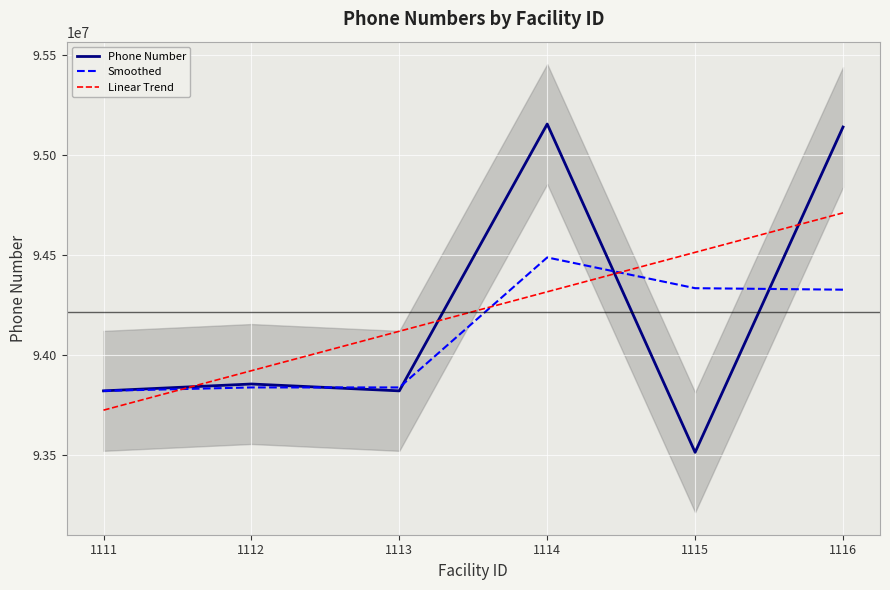

Rank the series by their maximum value, from highest to lowest.

Phone Number, Linear Trend, Smoothed